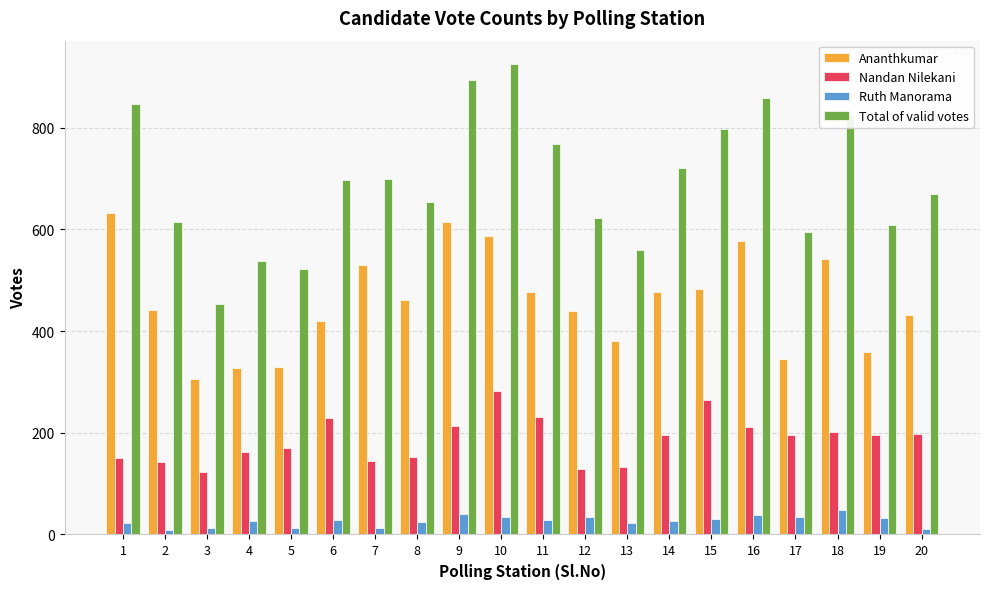

What is the value of the Nandan Nilekani bar at the 1st from the left?

151